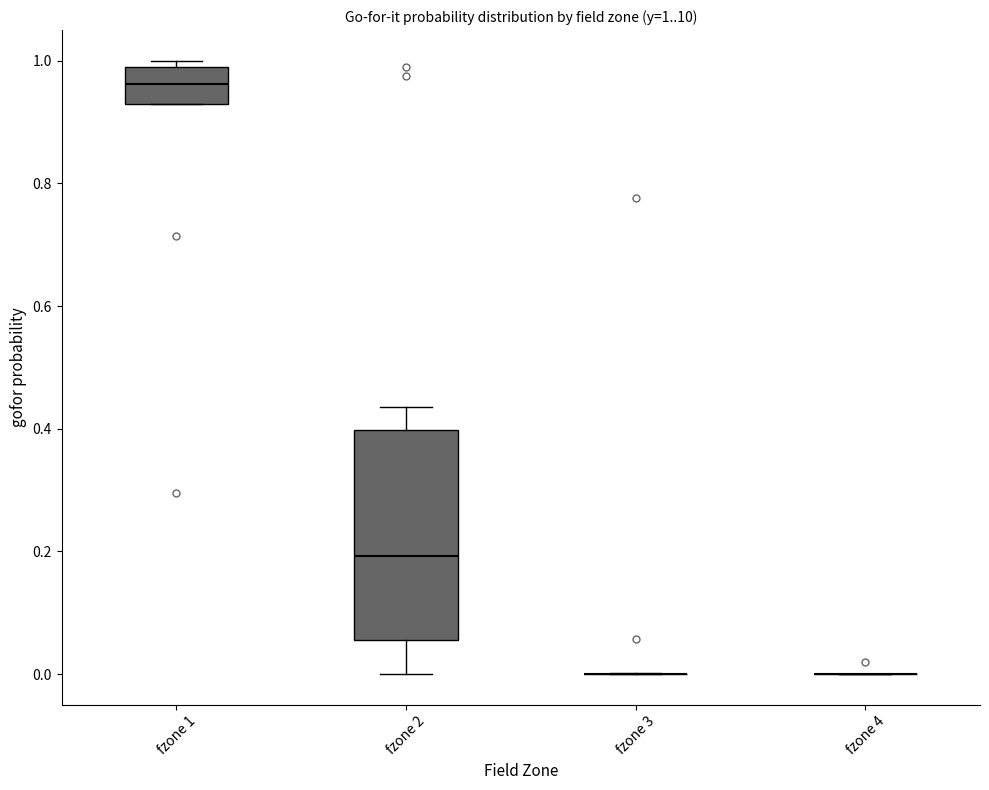

Comparing the boxes themselves (not the whiskers), which one is the tallest?

fzone 2